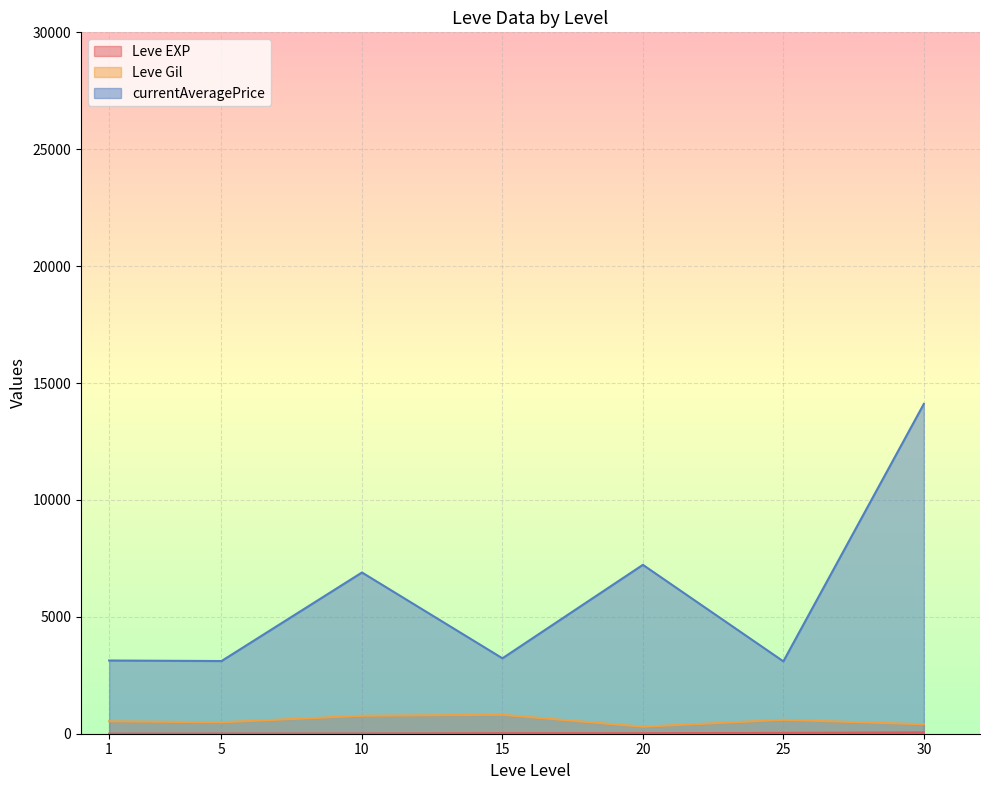

At which category is the sum across all series the highest?

30